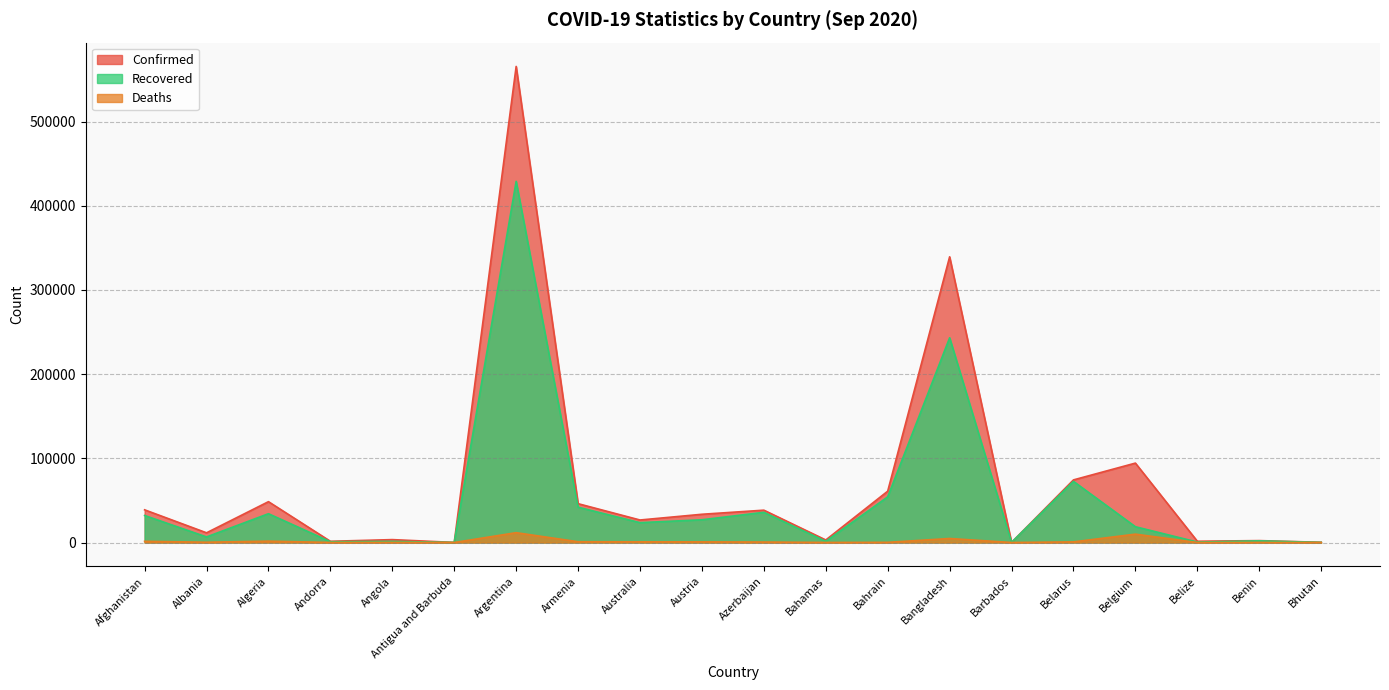

Rank the series at Bangladesh from lowest to highest value.

Deaths, Recovered, Confirmed